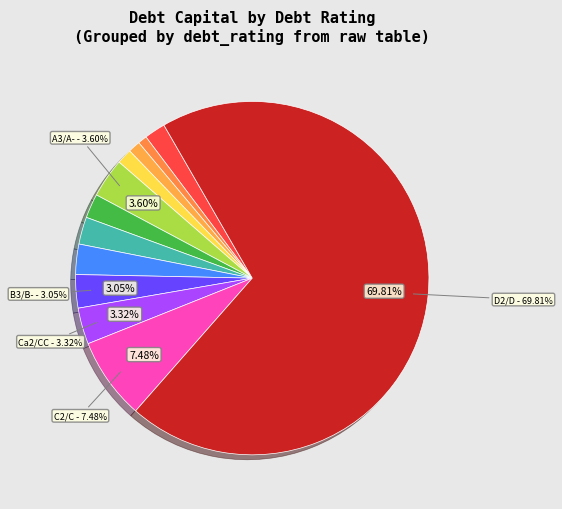

Which category has the smallest portion of the pie?

Aa2/AA